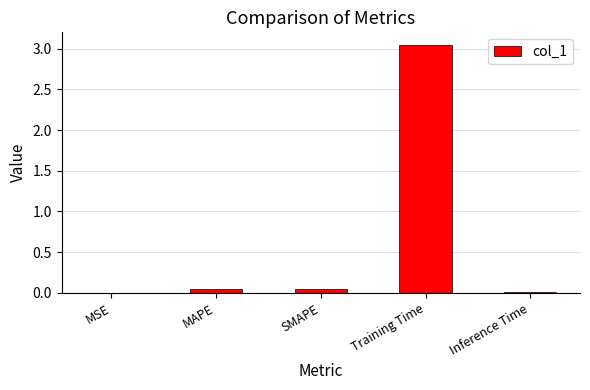

Are the bars grouped side by side (vs. stacked)?

No